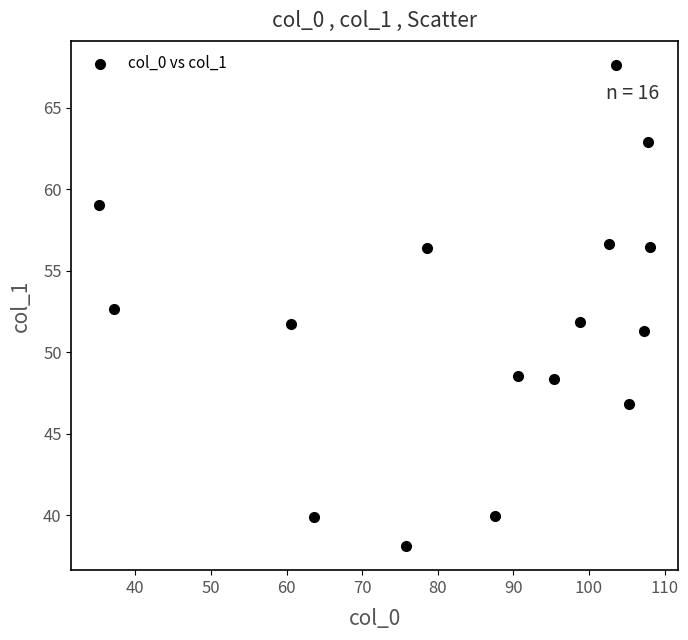

What is the range of Y values (max minus min)?

29.5